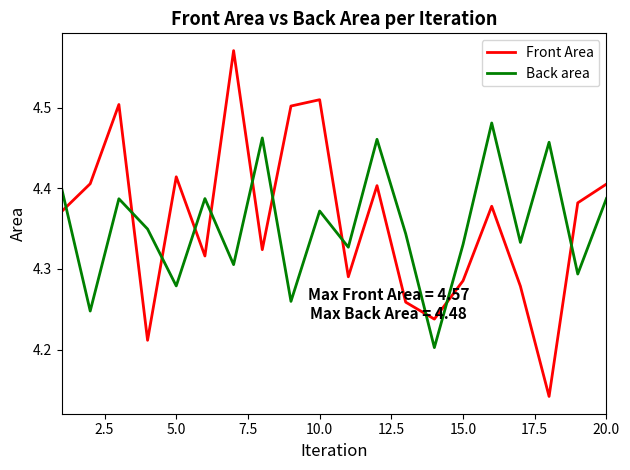

In Back area, how many points are lower than both neighbors (excluding endpoints)?

8